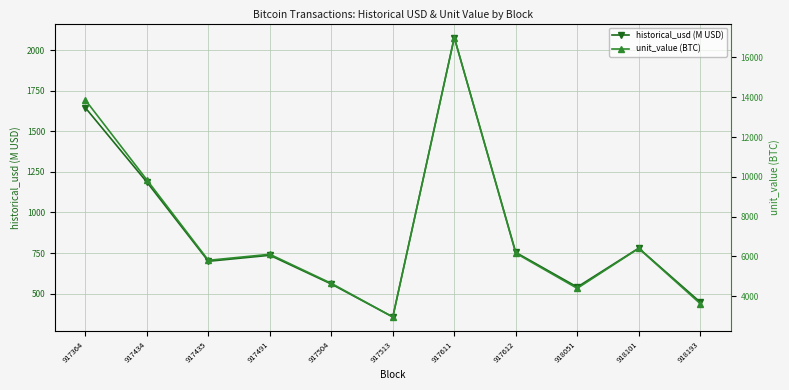

Rank the series by their maximum value, from highest to lowest.

unit_value (BTC), historical_usd (M USD)